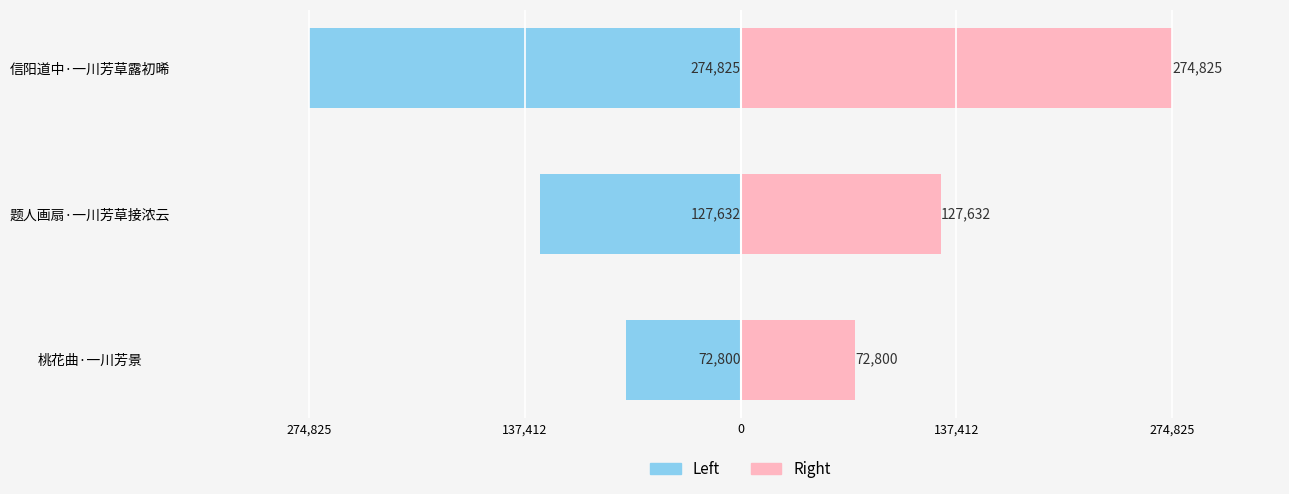

At how many categories does at least one series exceed 189941?

1